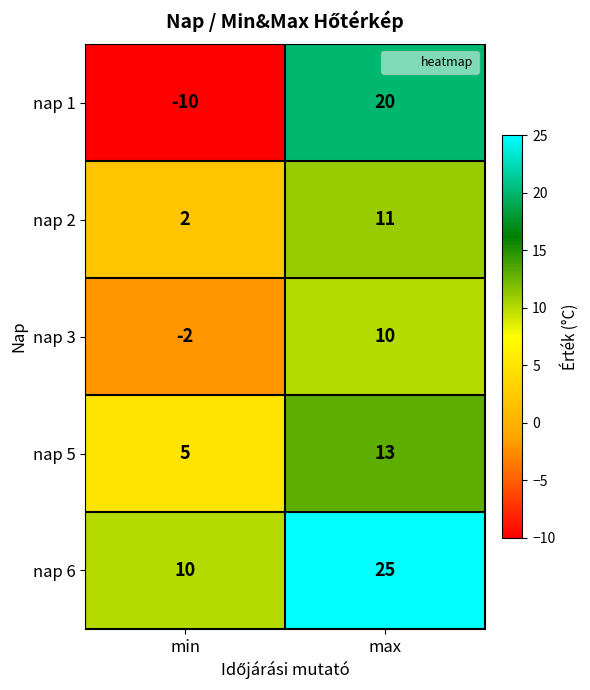

What is the spread (max minus min) of values at max?

15